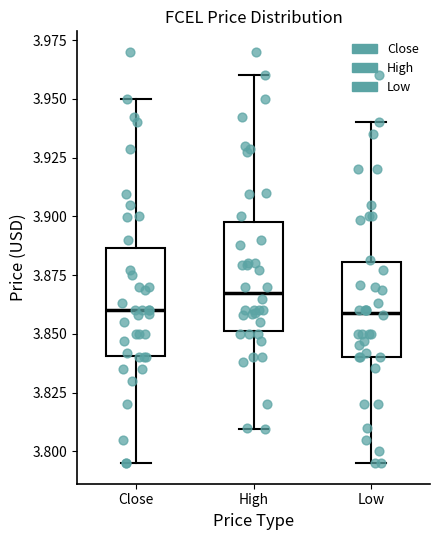

Reading left to right, read every box against the y-axis: the position of its median line, the range the box covers, and the ends of its whiskers. The values are not printed on the chart, so give them approximately, as read against the axis.

Close: median 3.860, box 3.840 to 3.885, whiskers 3.795 to 3.950
High: median 3.865, box 3.850 to 3.900, whiskers 3.810 to 3.960
Low: median 3.860, box 3.840 to 3.880, whiskers 3.795 to 3.940